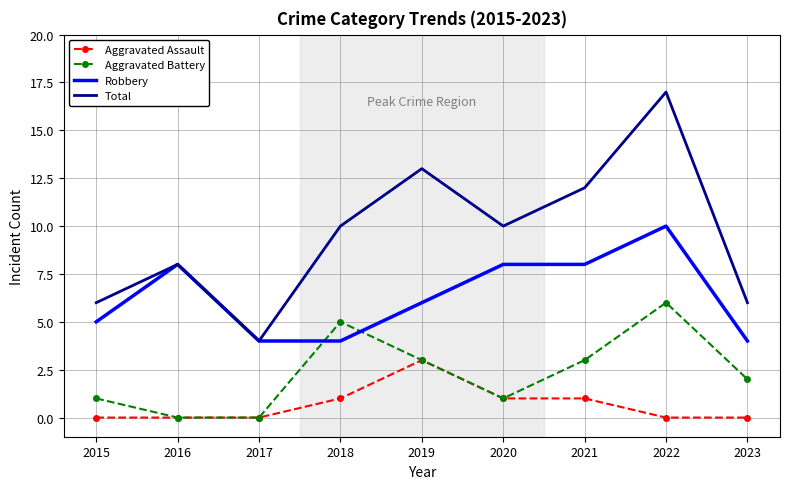

What is the sum of the Aggravated Battery values at 2023 and 2017?

2